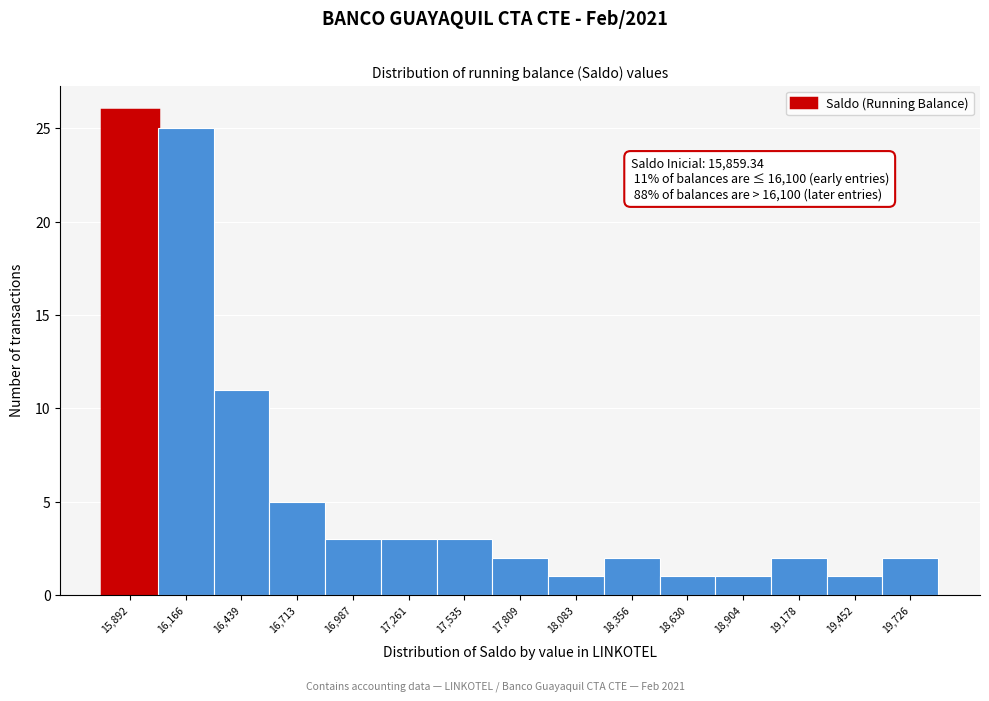

Reading right to left, transcribe all the data shown in this chart.

2	1	2	1	1	2	1	2	3	3	3	5	11	25	26